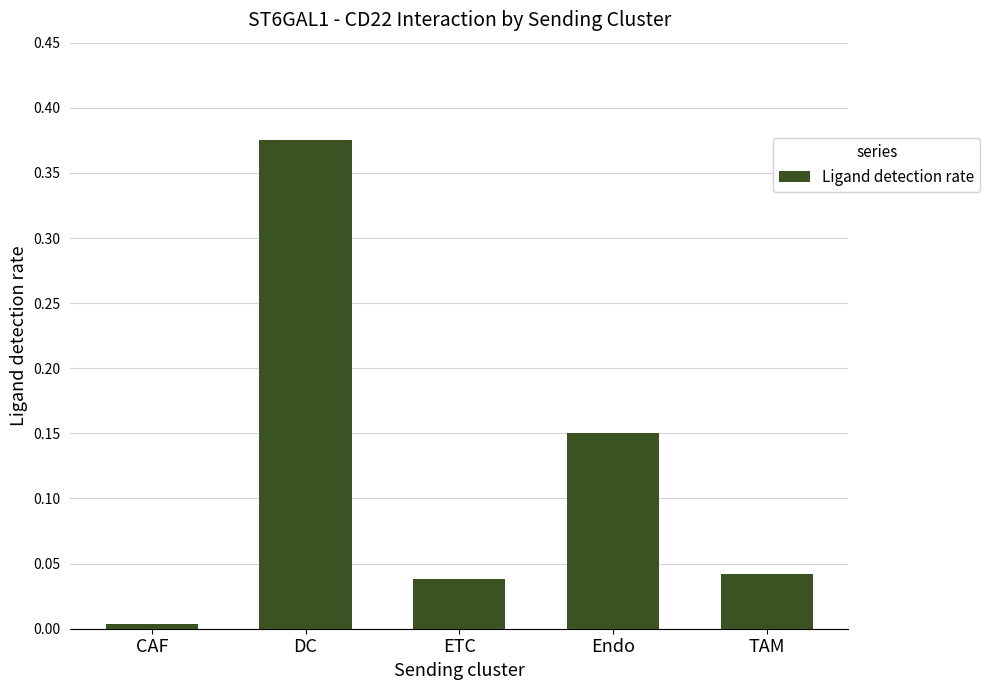

What is the label of the 5th bar from the left?

TAM